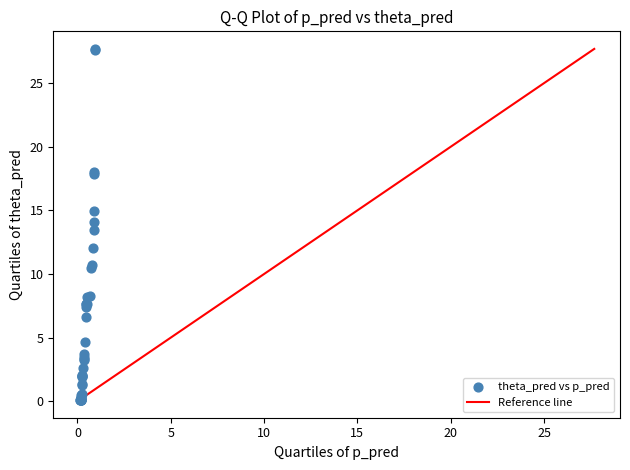

What Y value in the scatter plot is closest to 13?

13.5